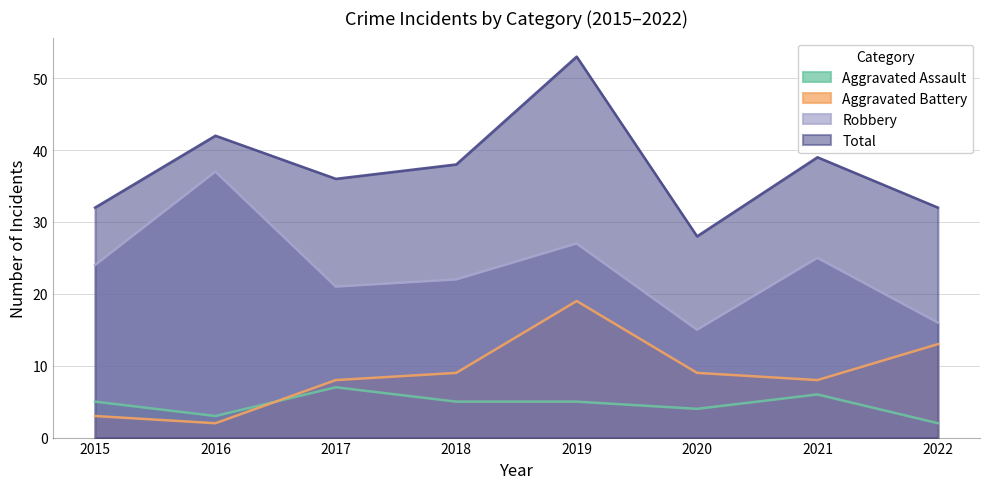

Reading left to right, list all the values displayed in this chart.

Aggravated Assault: 2015=5	2016=3	2017=7	2018=5	2019=5	2020=4	2021=6	2022=2
Aggravated Battery: 2015=3	2016=2	2017=8	2018=9	2019=19	2020=9	2021=8	2022=13
Robbery: 2015=24	2016=37	2017=21	2018=22	2019=27	2020=15	2021=25	2022=16
Total: 2015=32	2016=42	2017=36	2018=38	2019=53	2020=28	2021=39	2022=32